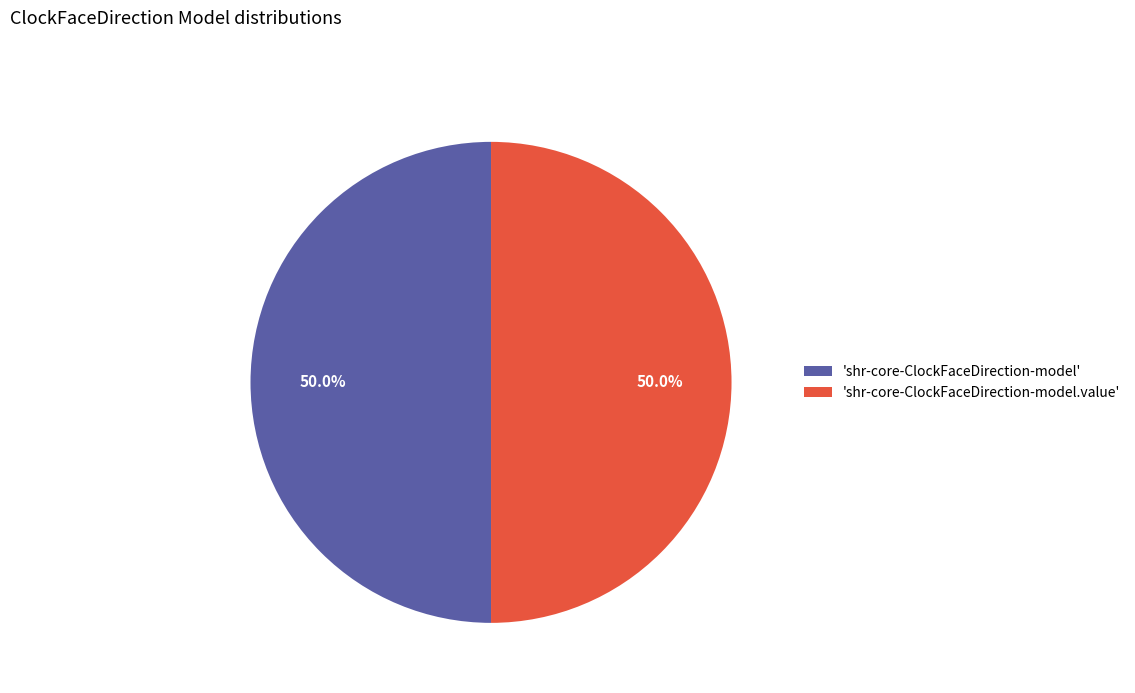

What is the ratio of the value at 'shr-core-ClockFaceDirection-model.value' to the value at 'shr-core-ClockFaceDirection-model'?

1.0